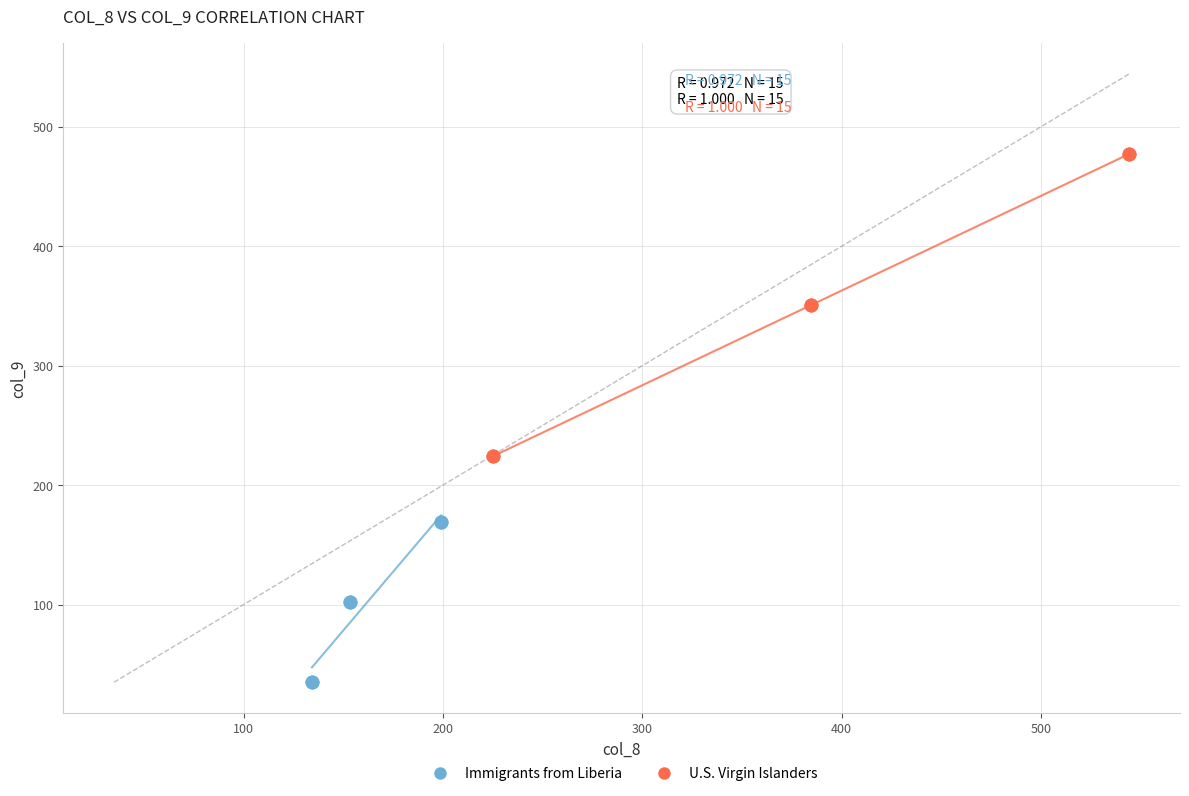

Which series contains the lowest Y value?

Immigrants from Liberia